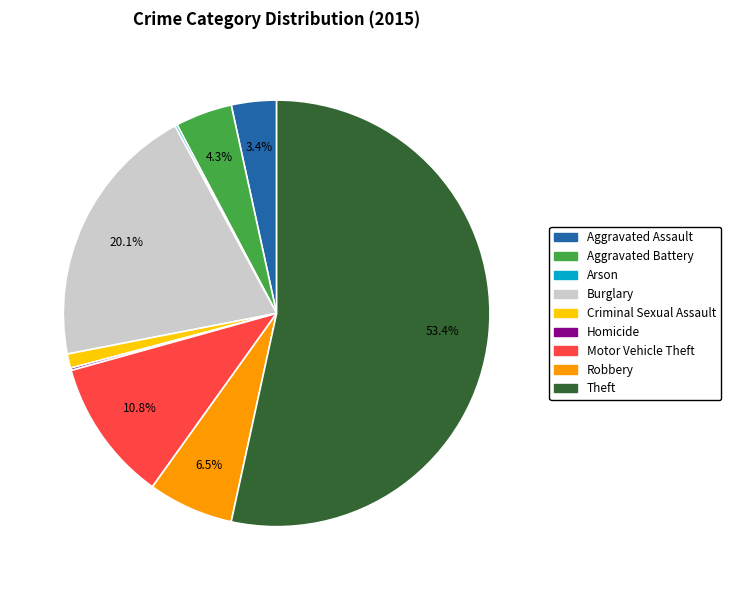

Is it true that Theft is 53% of the pie?

True